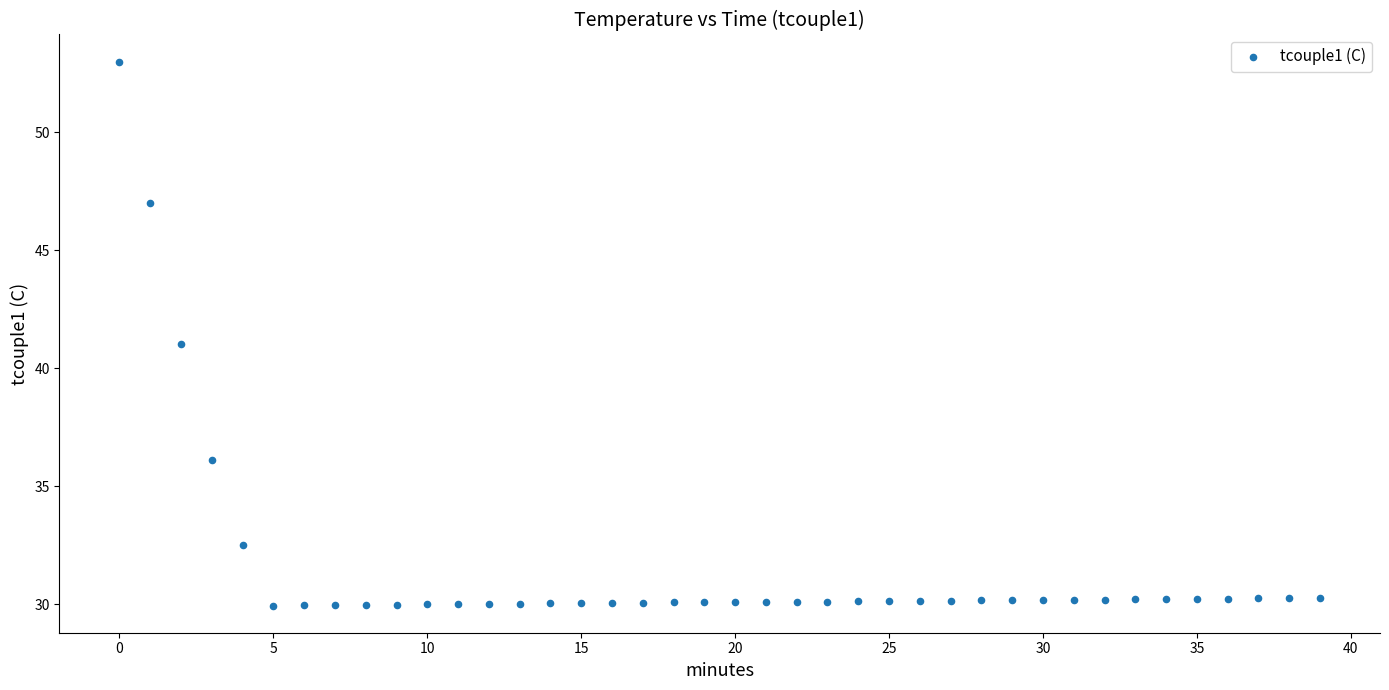

What is the range of Y values (max minus min)?

23.1